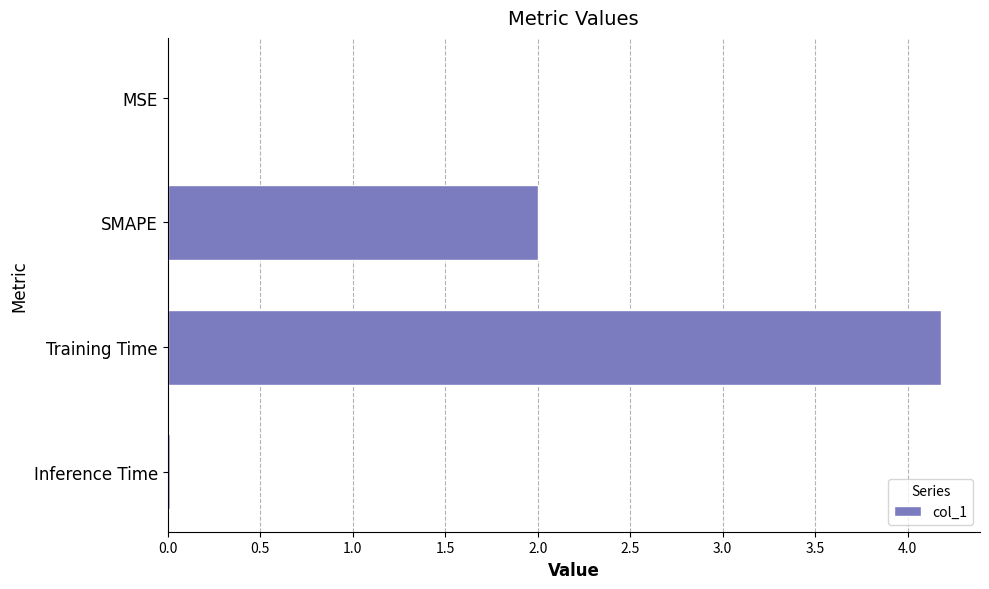

How many data points does each series have?

4